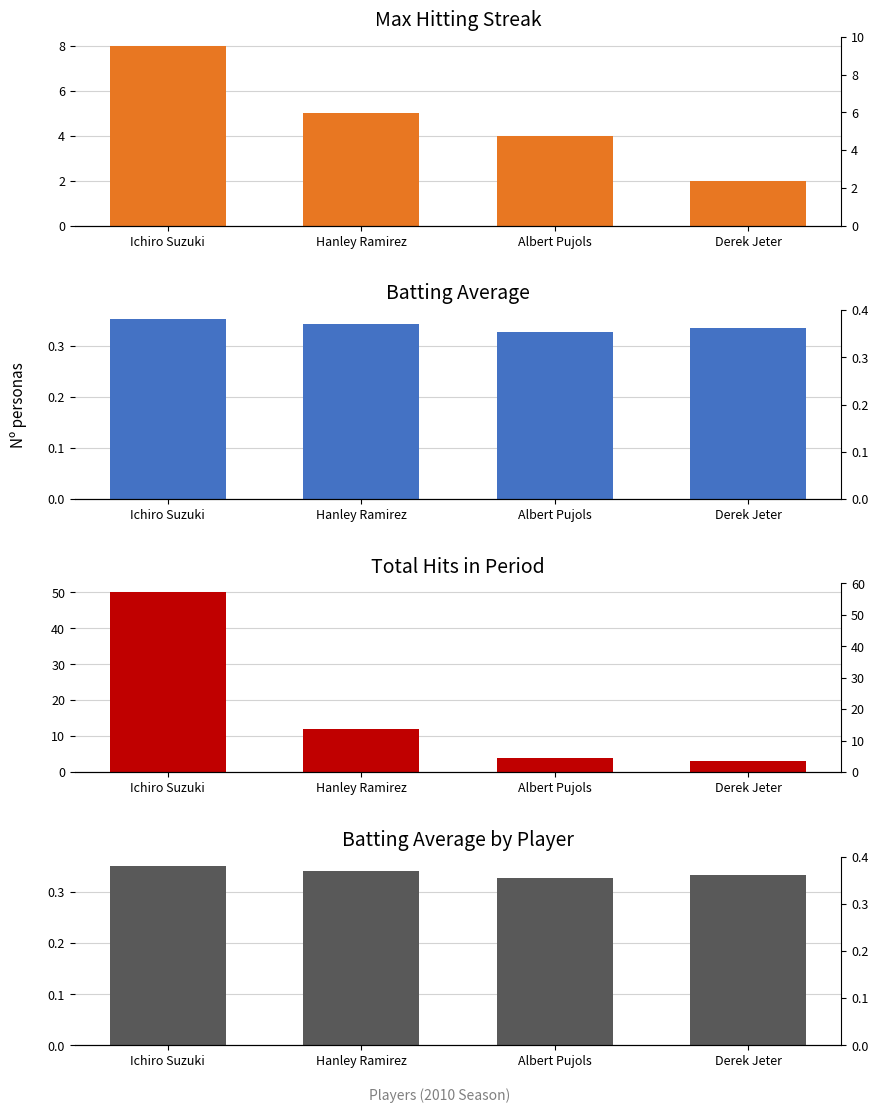

At how many categories does at least one series exceed 45?

1